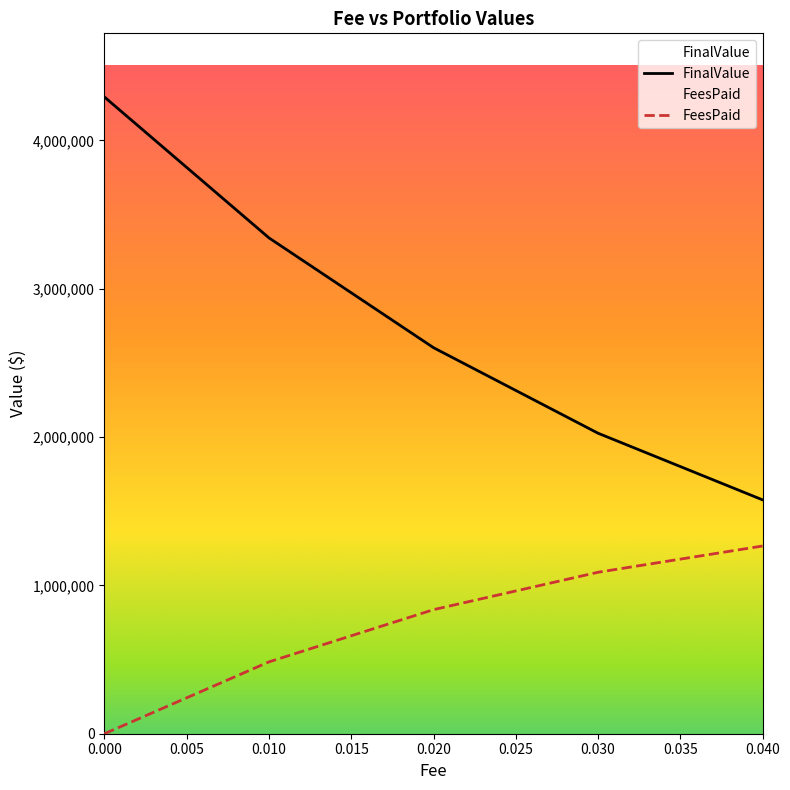

How many lines are shown in the chart?

2